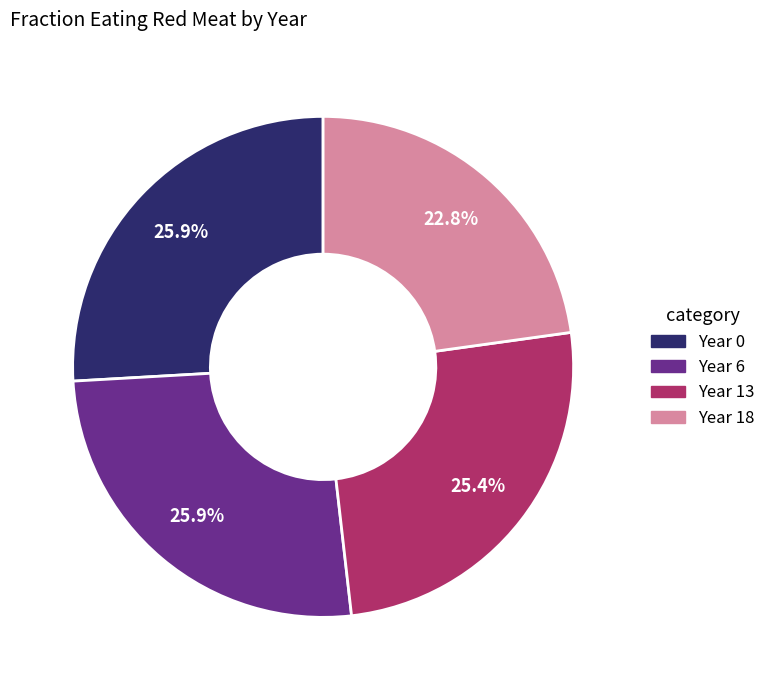

Count the number of slices in the pie.

4